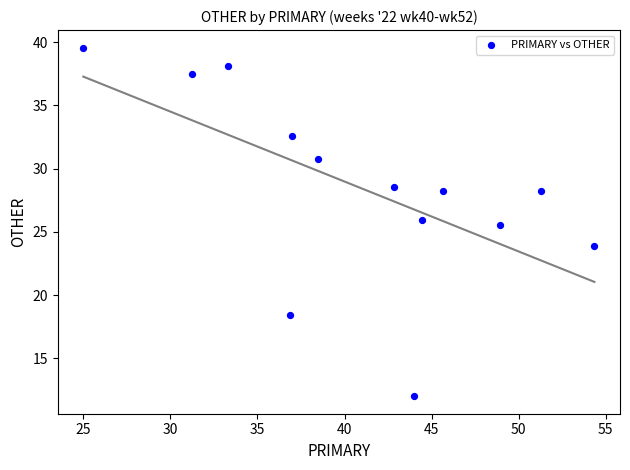

What is the range of Y values (max minus min)?

27.6